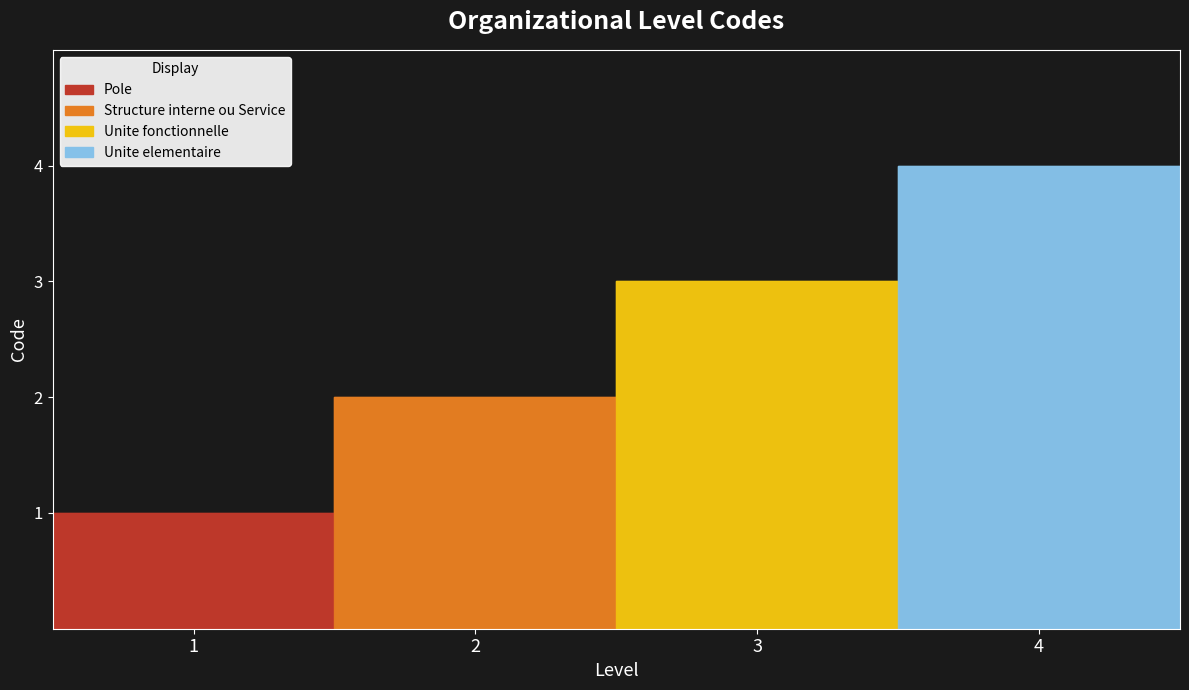

What is the value of the 3rd point from the left?

3